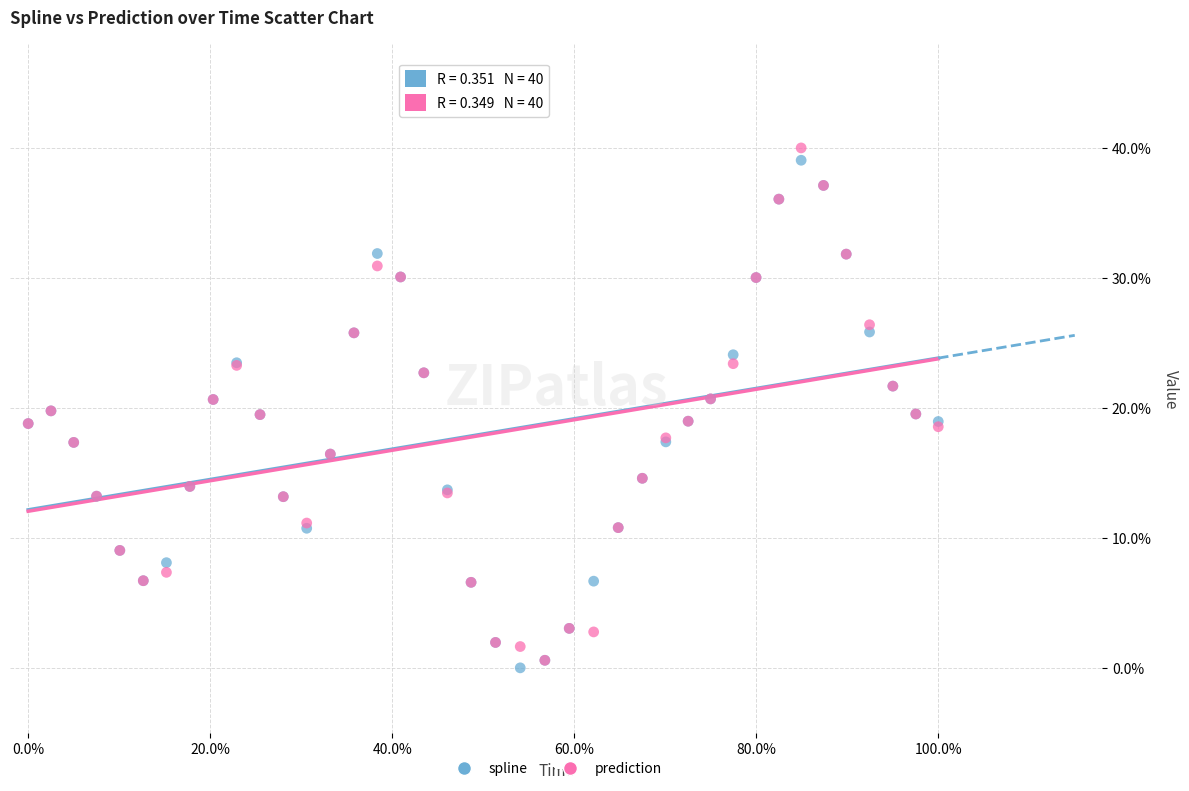

What are all the series names shown in the legend?

spline, prediction